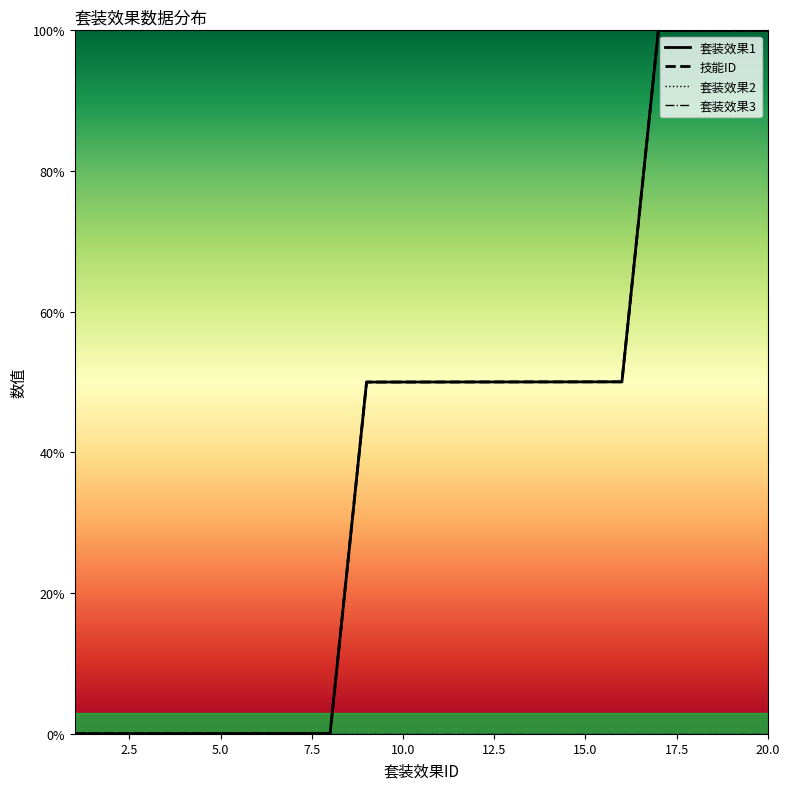

Reading left to right, transcribe all the data shown in this chart.

套装效果1: 0.0	0.0	0.0	0.0	0.0	0.0	0.0	0.0	50.0	50.0	50.0	50.0	50.0	50.0	50.0	50.0	100.0	100.0	100.0	100.0
技能ID: 0.0	0.0	0.0	0.0	0.0	0.0	0.0	0.0	50.0	50.0	50.0	50.0	50.0	50.0	50.0	50.0	100.0	100.0	100.0	100.0